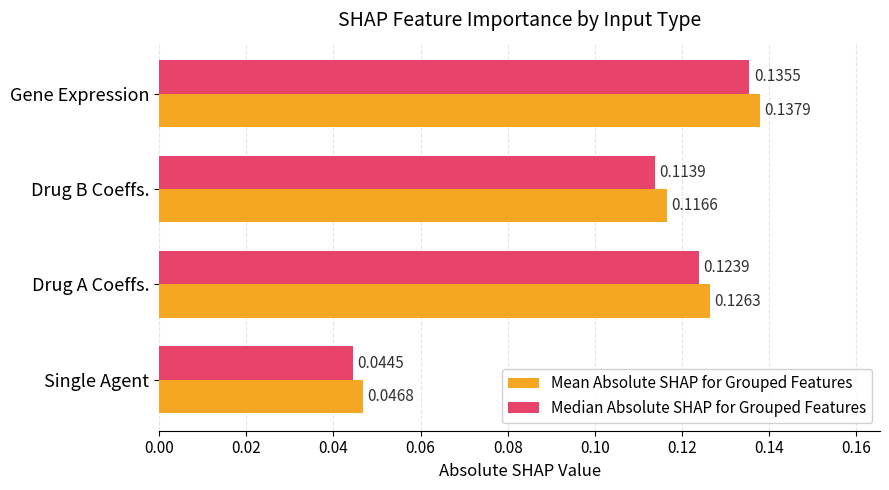

Which series has the largest range (max minus min)?

Mean Absolute SHAP for Grouped Features